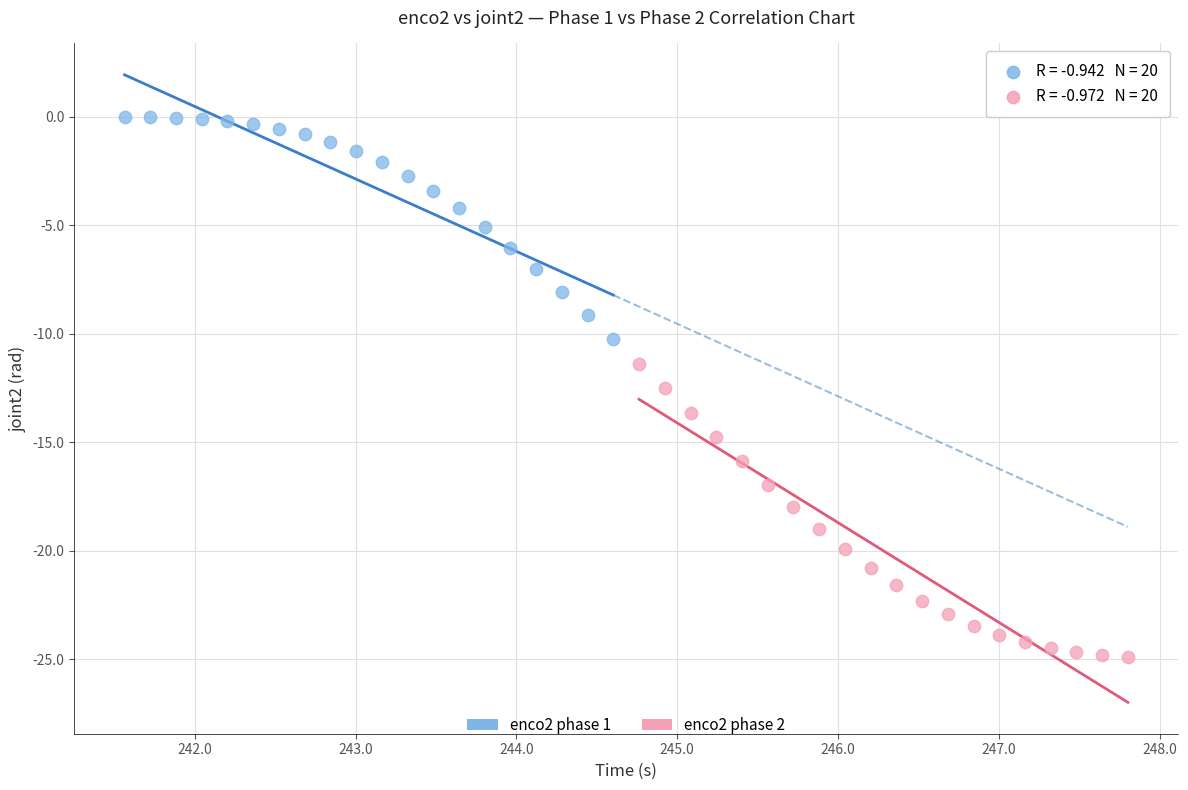

Which series contains the highest Y value?

enco2 phase 1